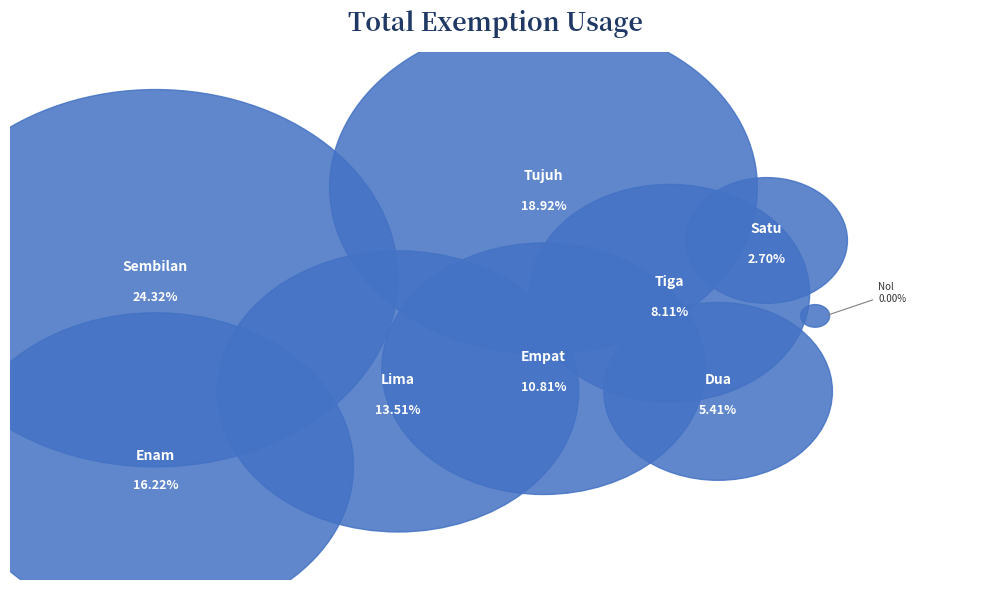

What percentage is the Lima slice, to the nearest percent?

14%